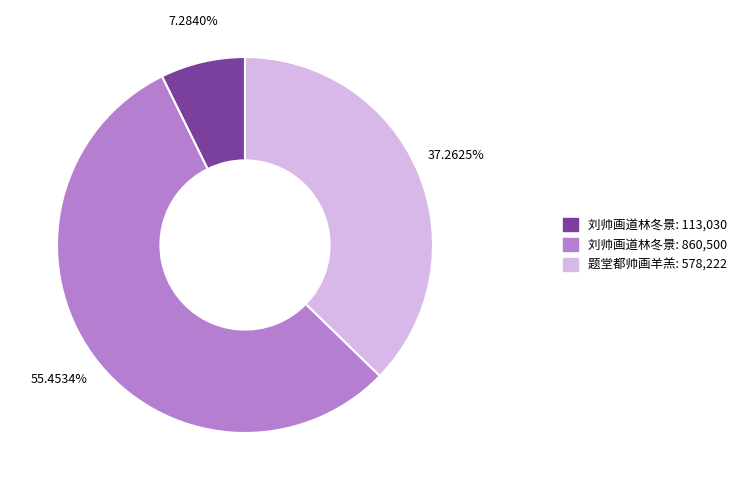

Is there a majority slice in this chart?

Yes